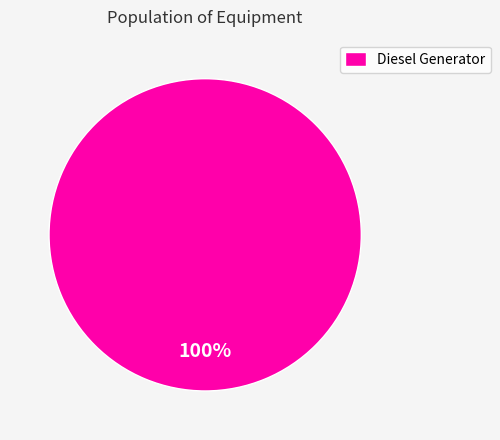

What percentage is the Diesel Generator slice, to the nearest percent?

100%